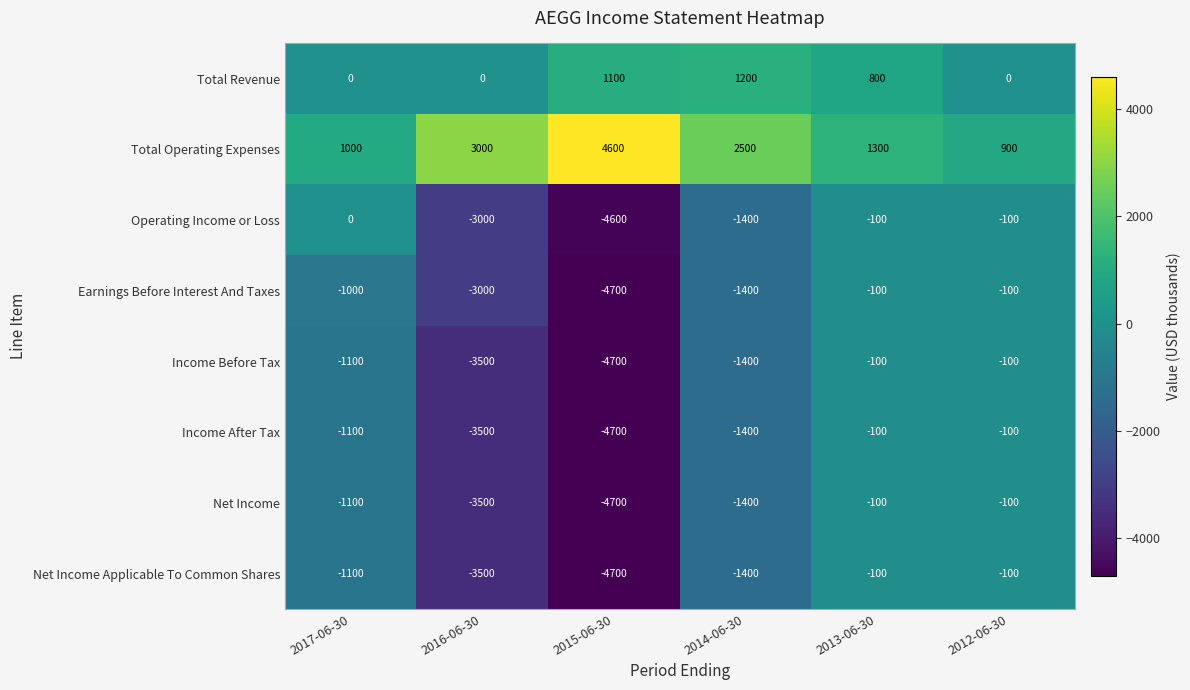

True or false: Net Income has a value of -1449 at 2017-06-30.

False